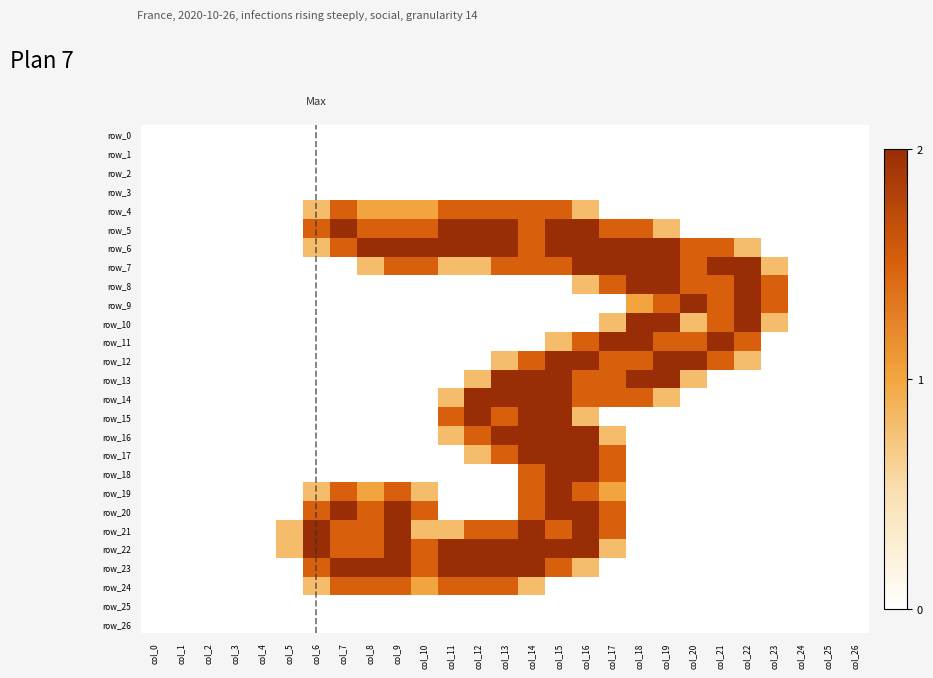

At how many categories does at least one series exceed 0?

19